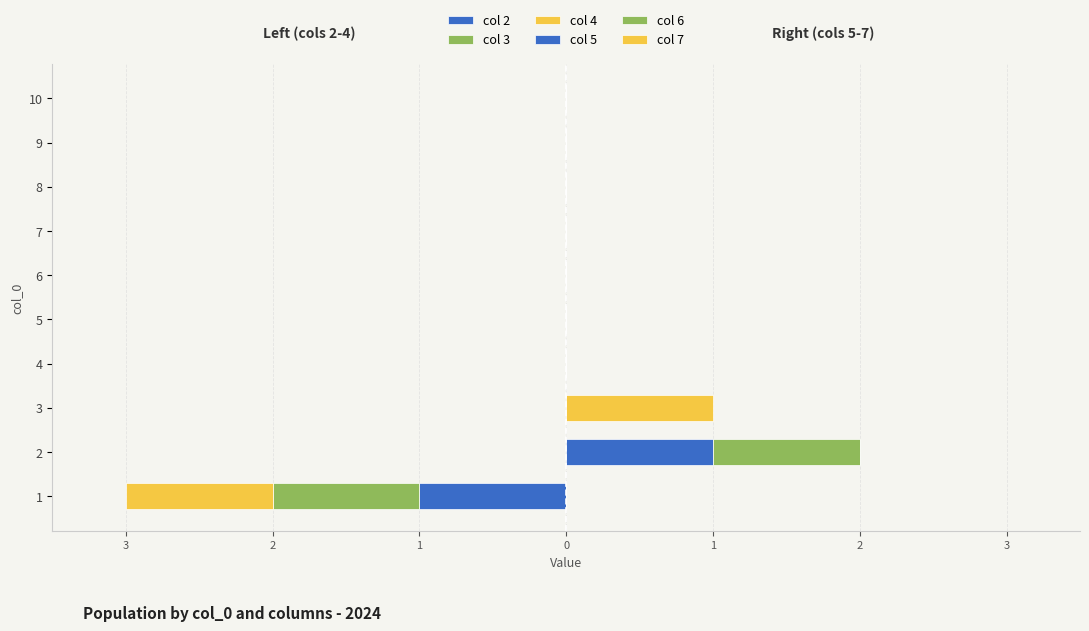

How many groups of bars are there?

10